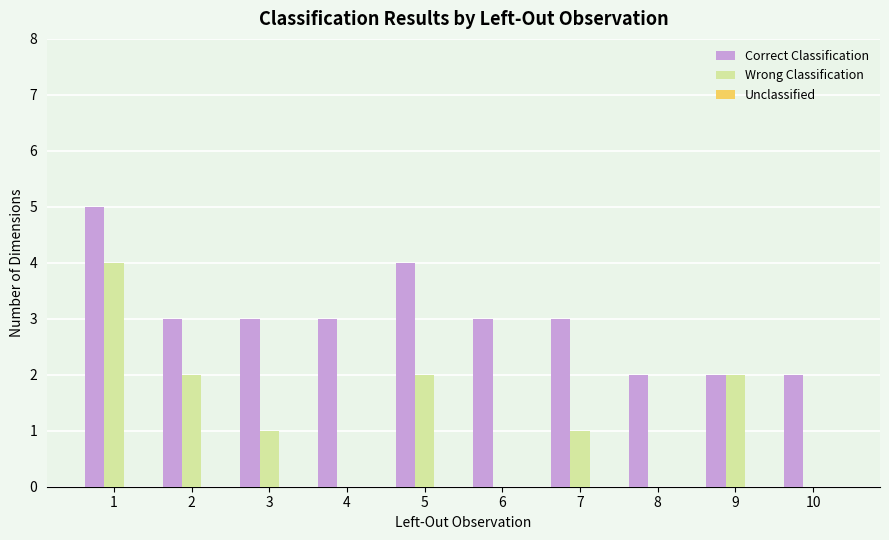

What is the spread (max minus min) of values at 9?

0